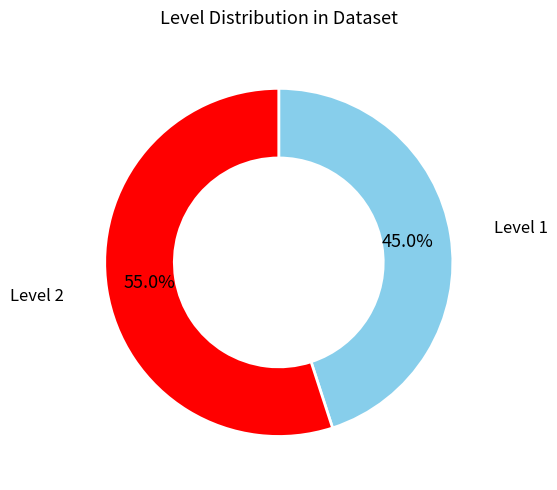

Is there any slice that represents more than half of the pie?

Yes